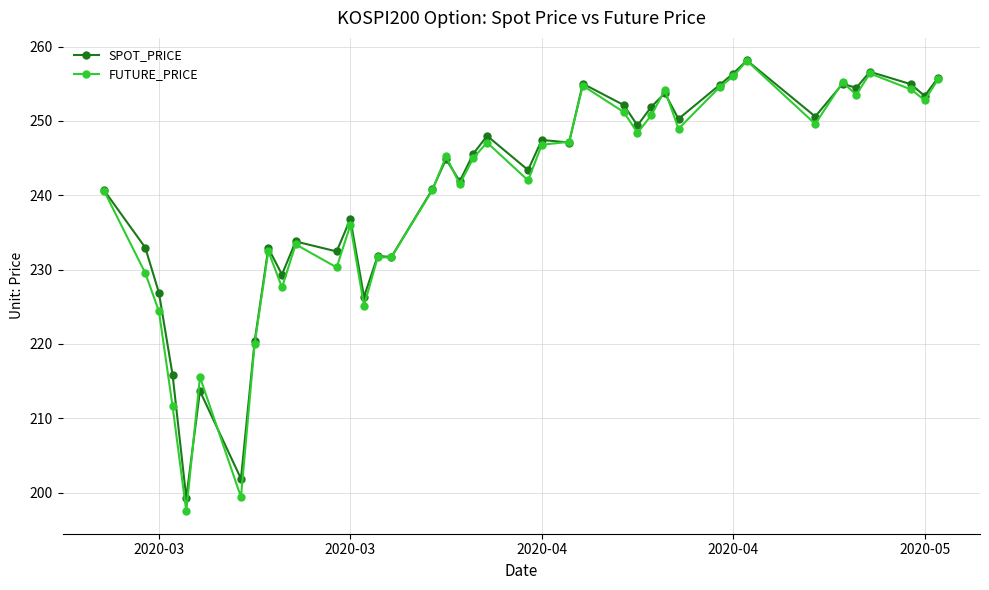

Which series has the widest spread of values?

FUTURE_PRICE